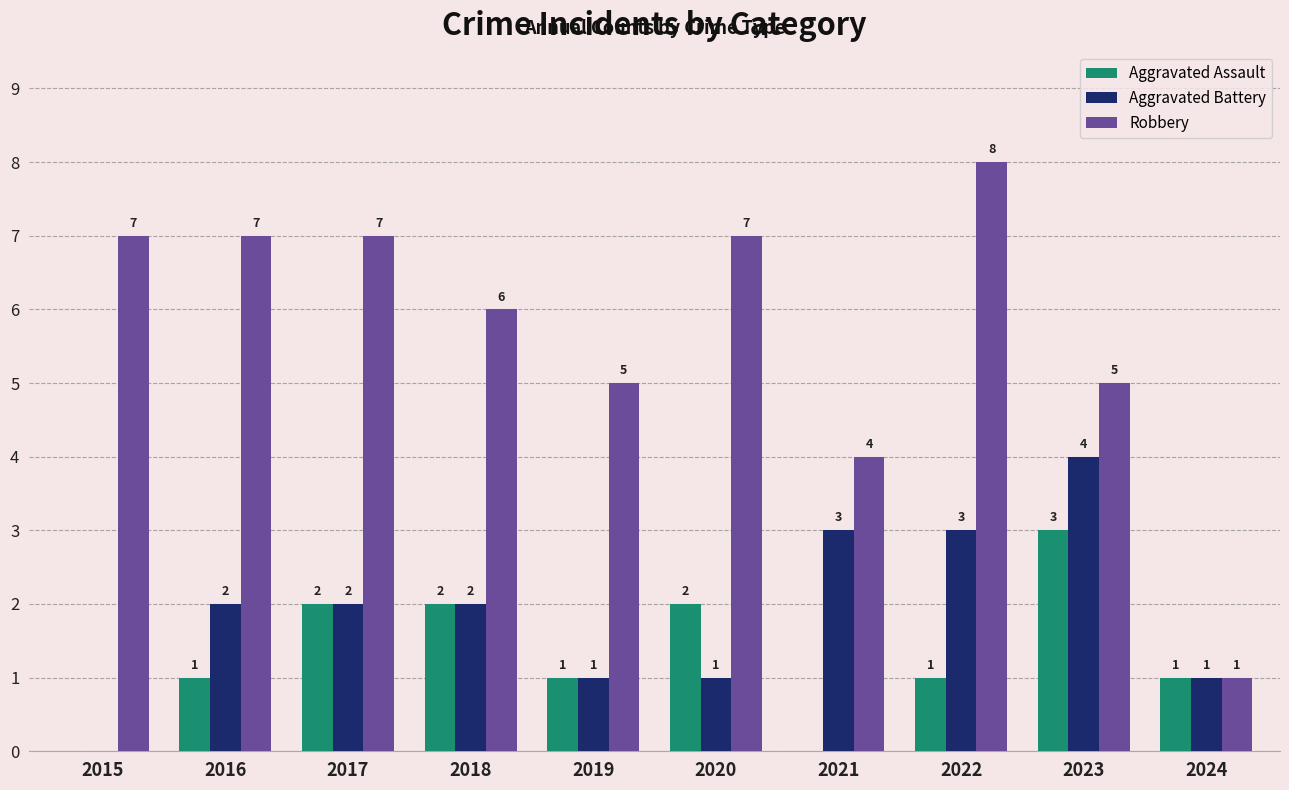

Reading right to left, transcribe all the data shown in this chart.

Aggravated Assault: 2024=1	2023=3	2022=1	2021=0	2020=2	2019=1	2018=2	2017=2	2016=1	2015=0
Aggravated Battery: 2024=1	2023=4	2022=3	2021=3	2020=1	2019=1	2018=2	2017=2	2016=2	2015=0
Robbery: 2024=1	2023=5	2022=8	2021=4	2020=7	2019=5	2018=6	2017=7	2016=7	2015=7